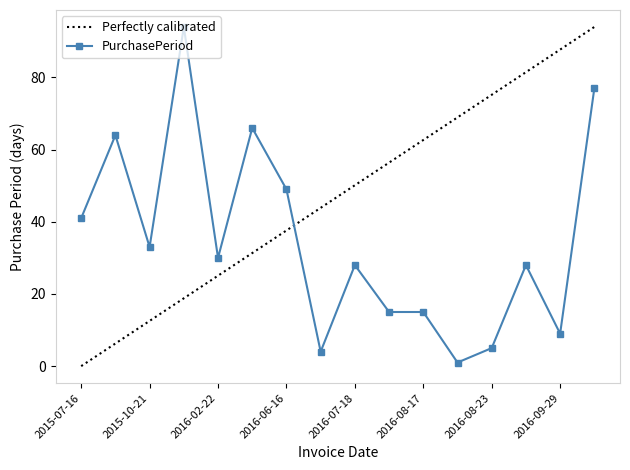

The chart shows a value of 15 at 2016-08-02. True or false?

True